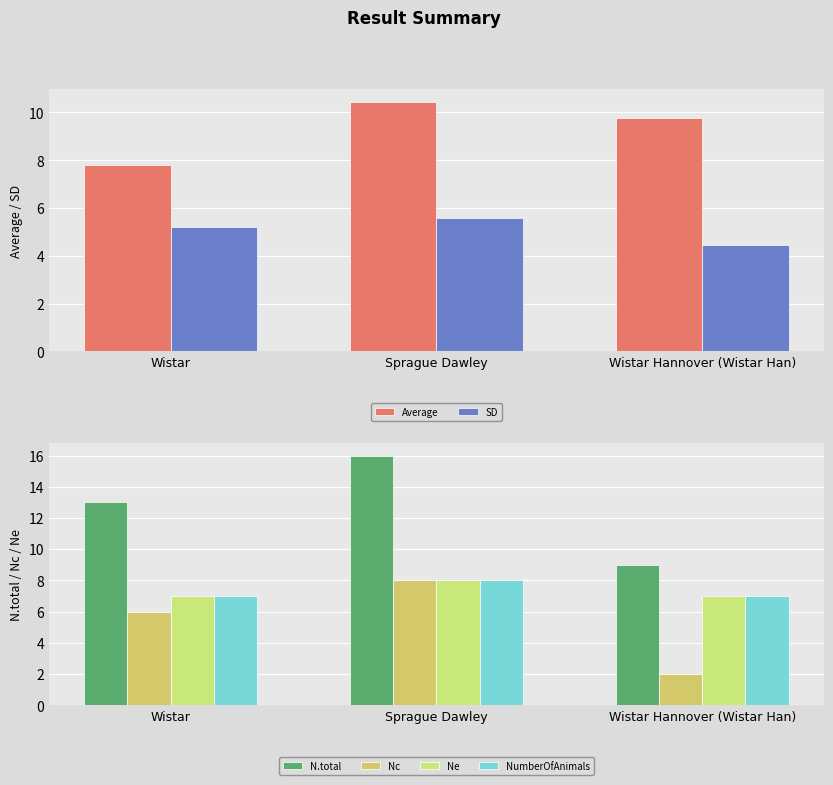

What is the difference between the maximum and second lowest values in the Average series?

0.7